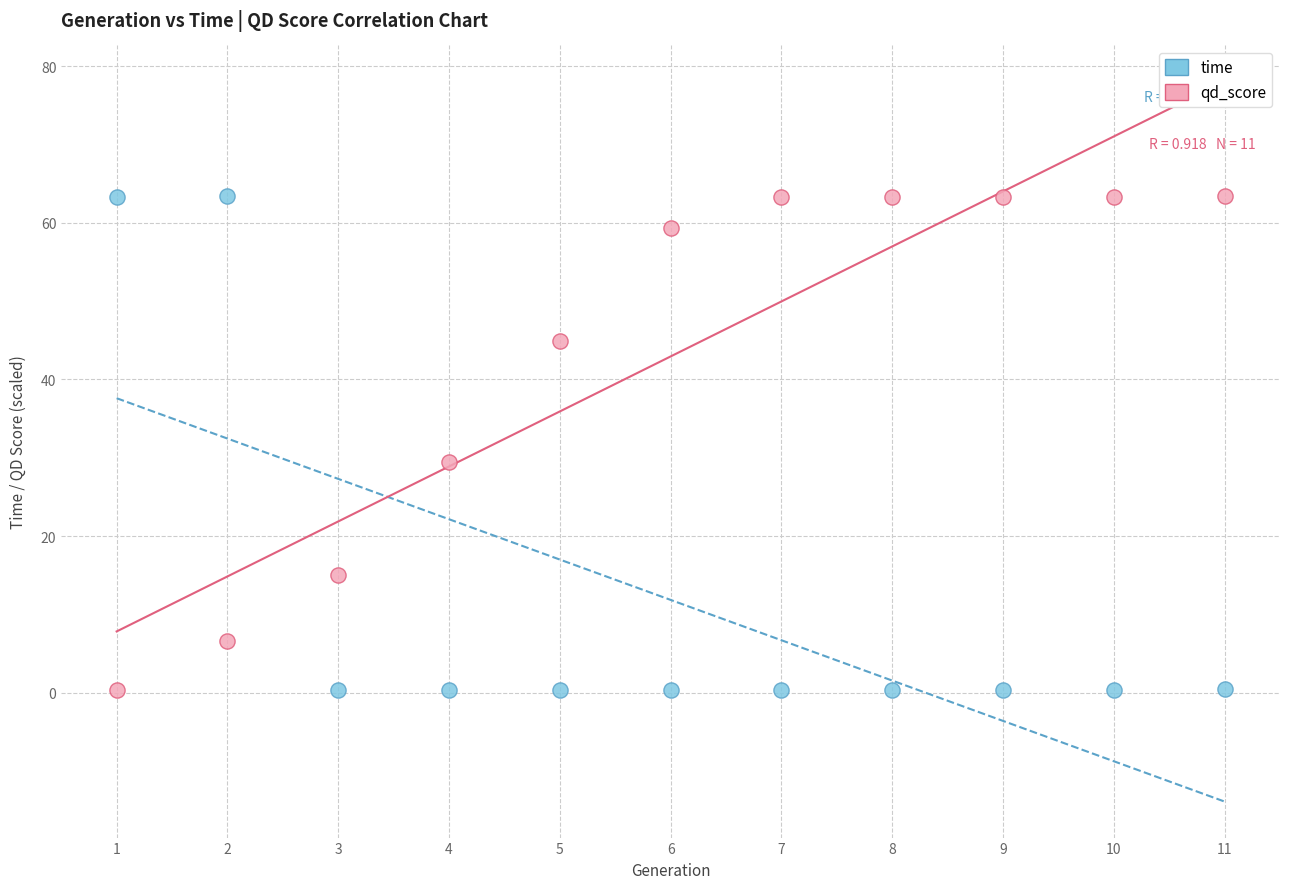

Across all series, what Y value is closest to 31?

29.5